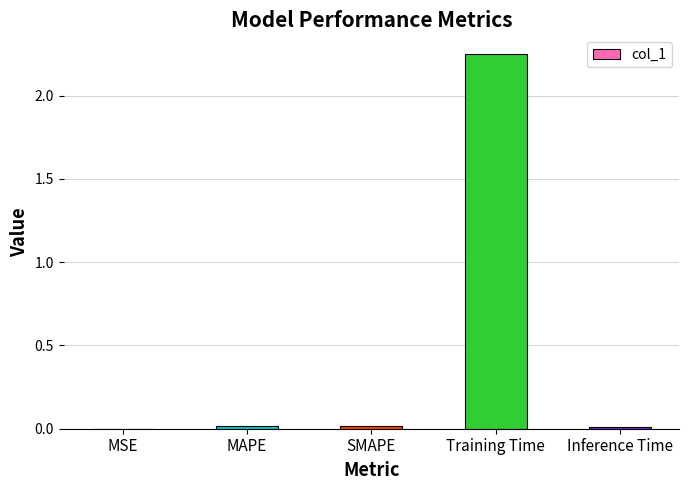

At which category does the chart reach its peak across all series?

Training Time